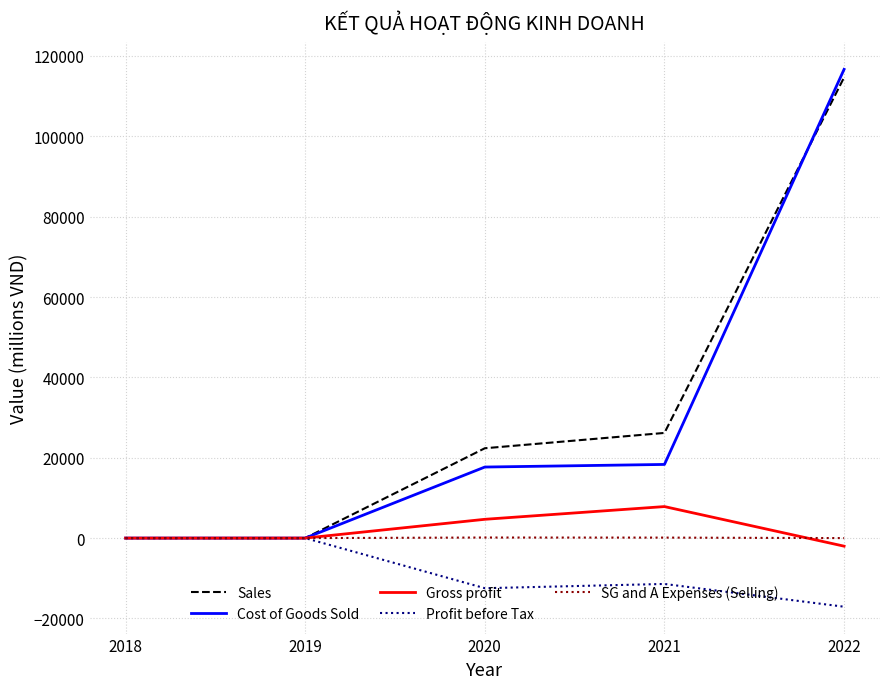

Count the number of categories in the chart.

5